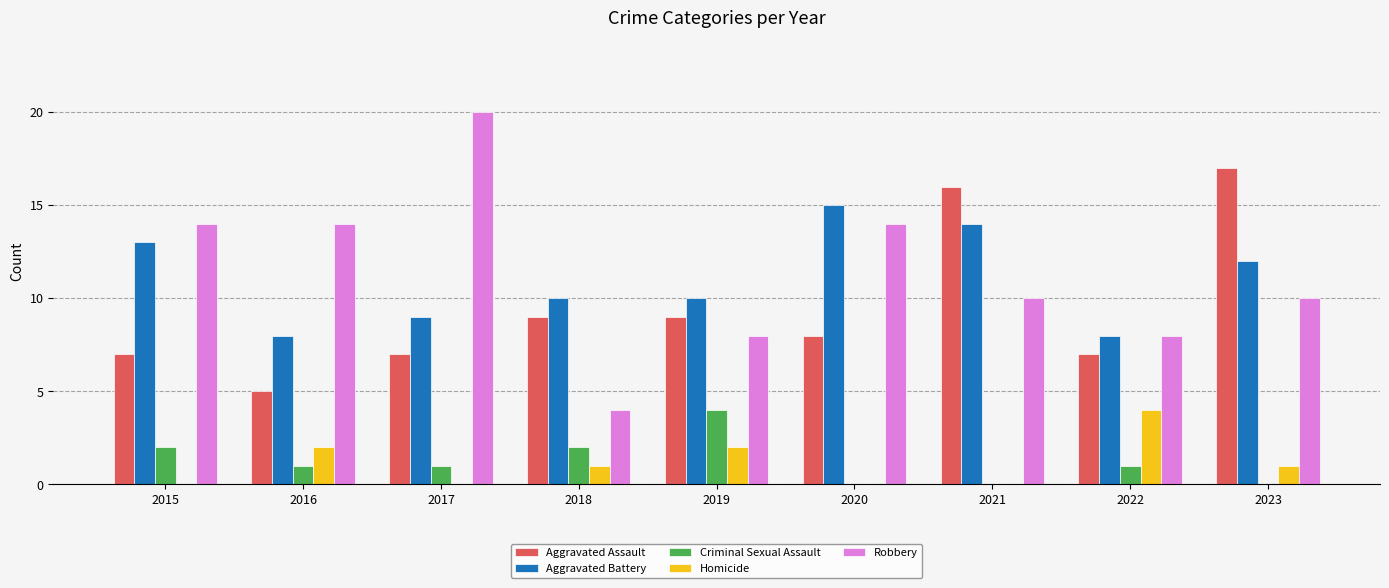

Is the value of Robbery at 2015 greater than the value of Aggravated Battery at 2023?

Yes